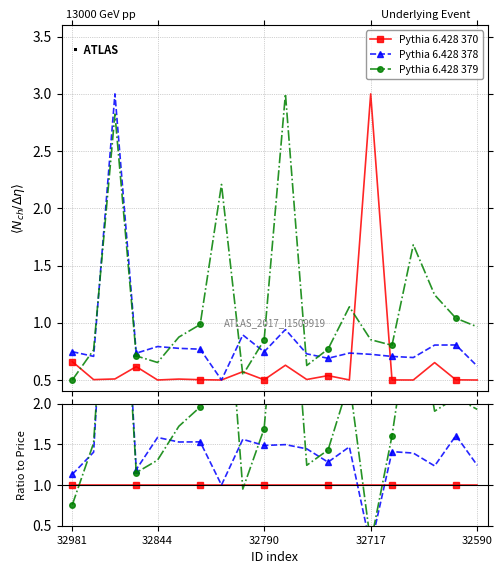

List the series in order of their overall mean, highest first.

Pythia 6.428 379, Pythia 6.428 378, Pythia 6.428 370